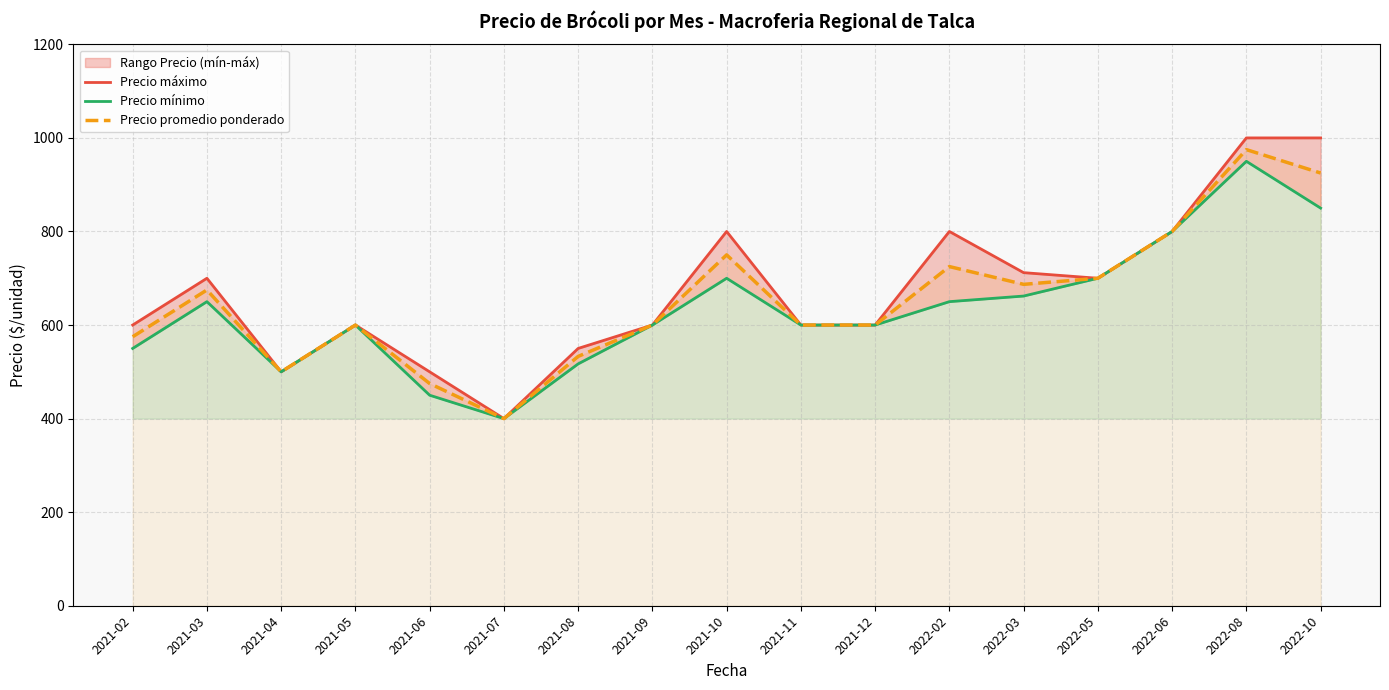

The Precio máximo series shows 800 at 2022-06. True or false?

True